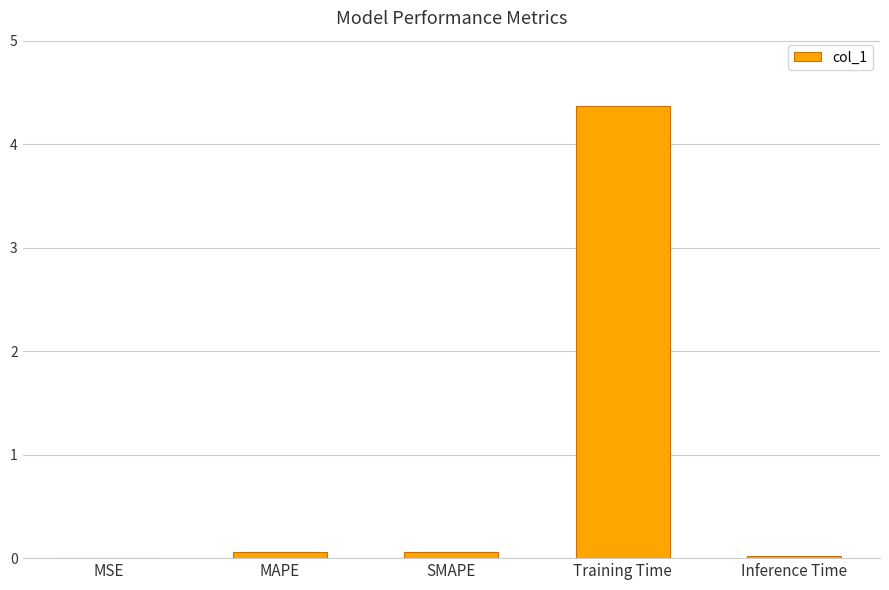

True or false: the data shows 0.0 at Inference Time.

True